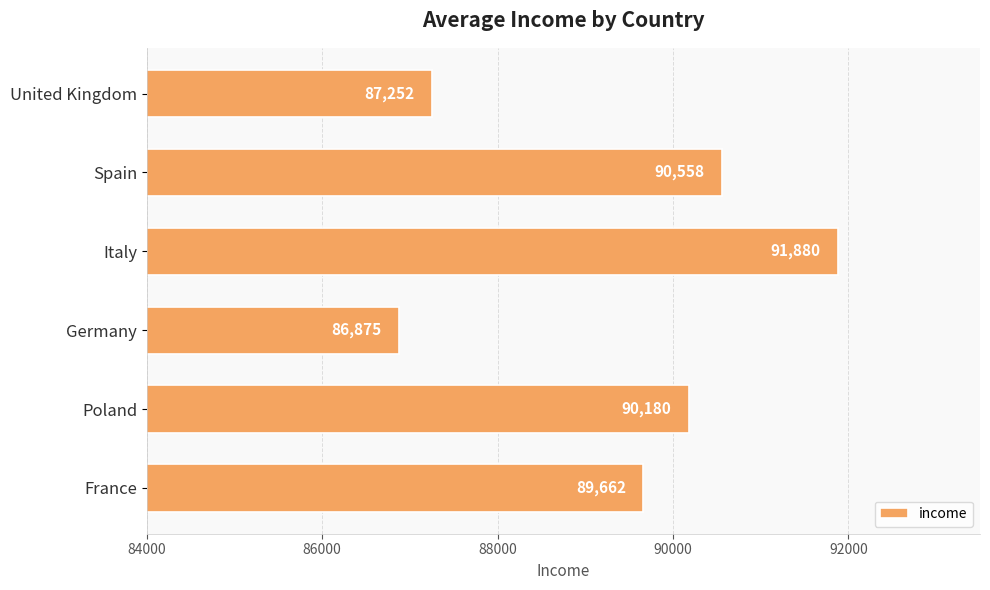

Rank the categories by value from highest to lowest.

Italy, Spain, Poland, France, United Kingdom, Germany